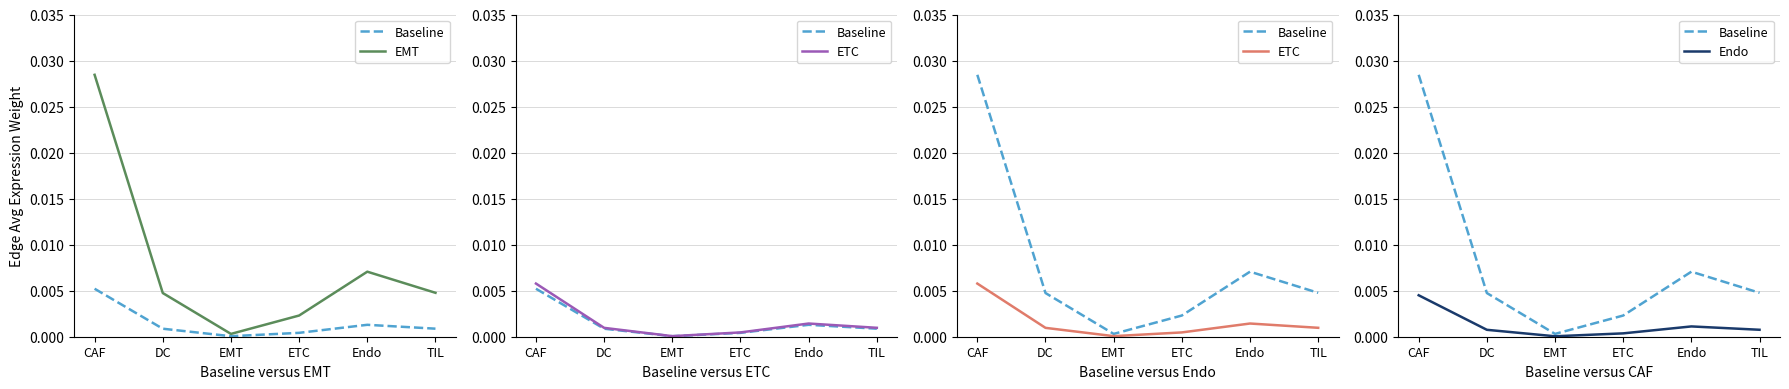

Which label corresponds to the largest value in the chart?

CAF